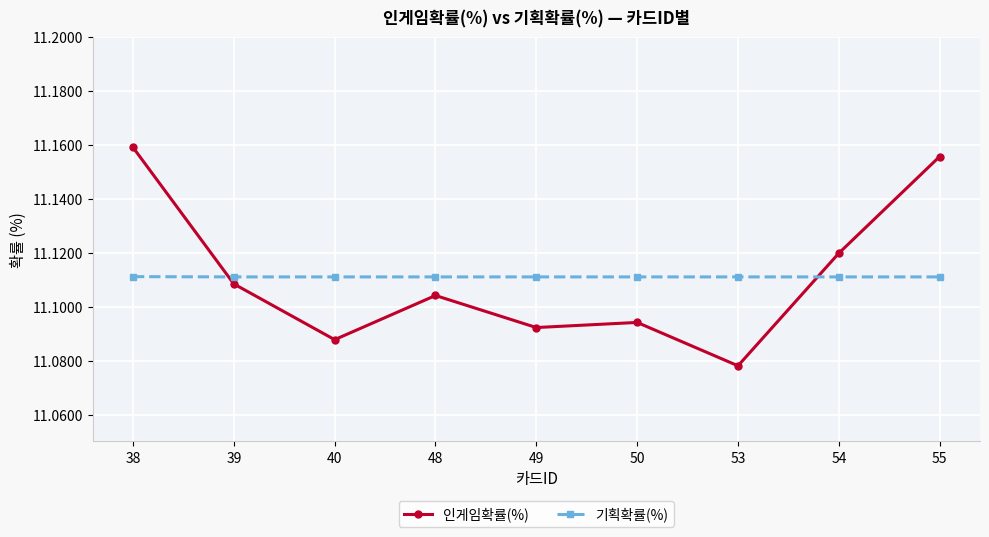

What are all the series names shown in the legend?

인게임확률(%), 기획확률(%)